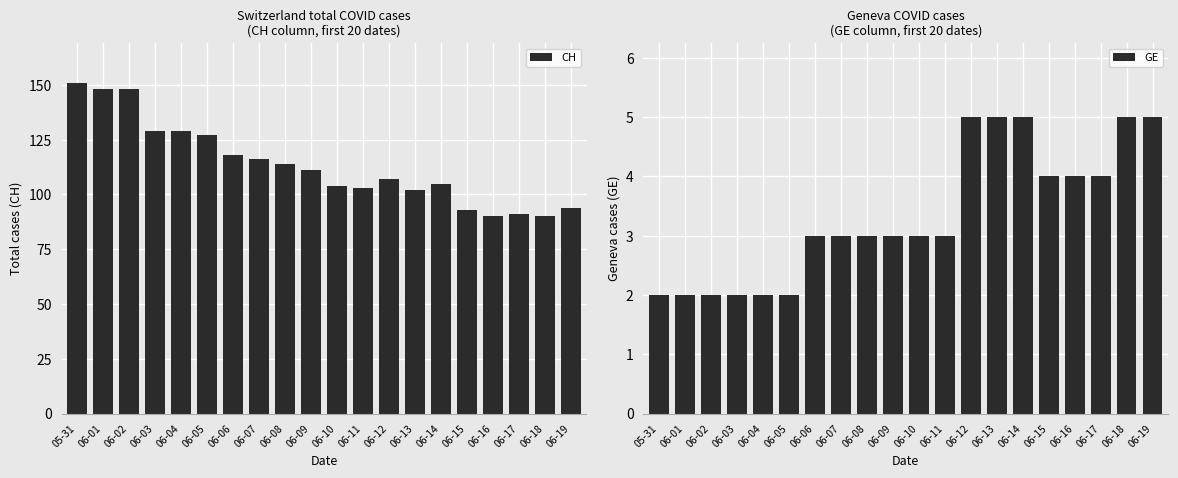

Reading left to right, transcribe all the data shown in this chart.

CH: 151	148	148	129	129	127	118	116	114	111	104	103	107	102	105	93	90	91	90	94
GE: 2	2	2	2	2	2	3	3	3	3	3	3	5	5	5	4	4	4	5	5